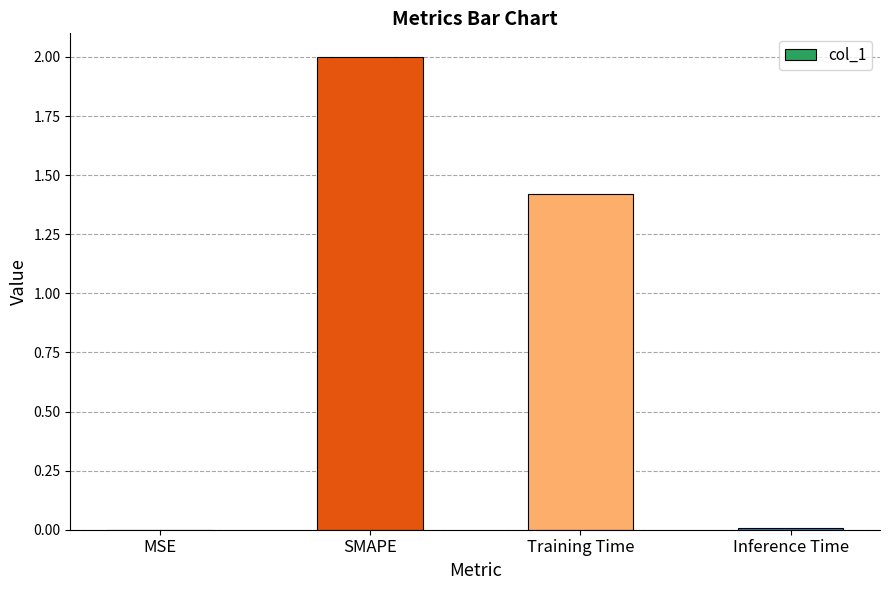

True or false: the data shows 3.5 at SMAPE.

False